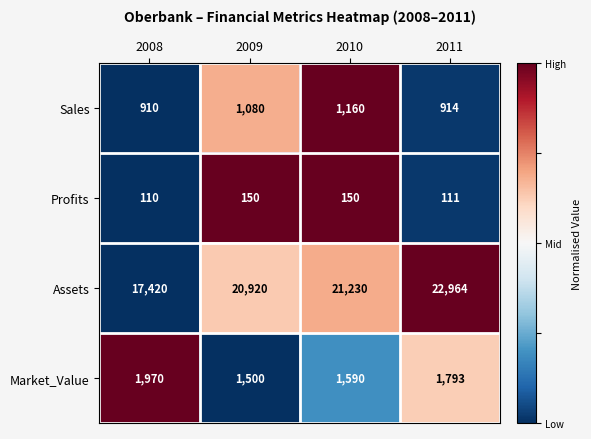

Rank the series at 2011 from lowest to highest value.

Profits, Sales, Market_Value, Assets